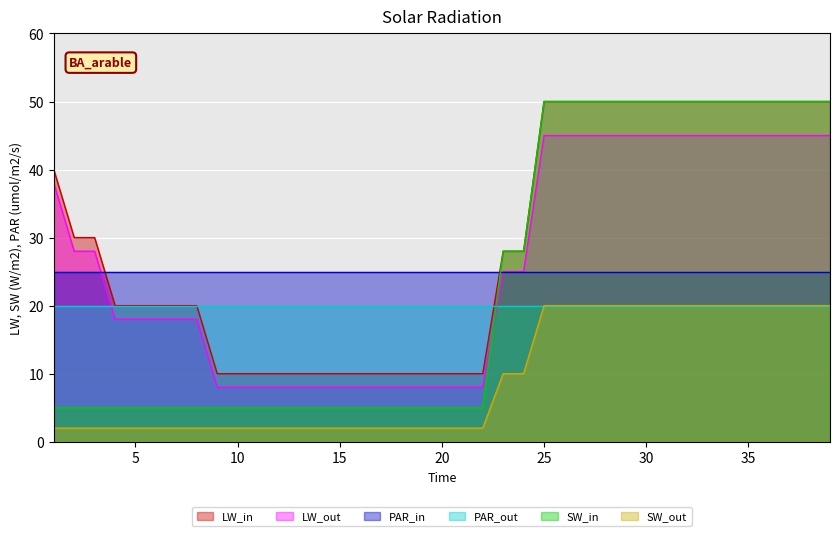

Which series changed the most between 2 and 4?

LW_in